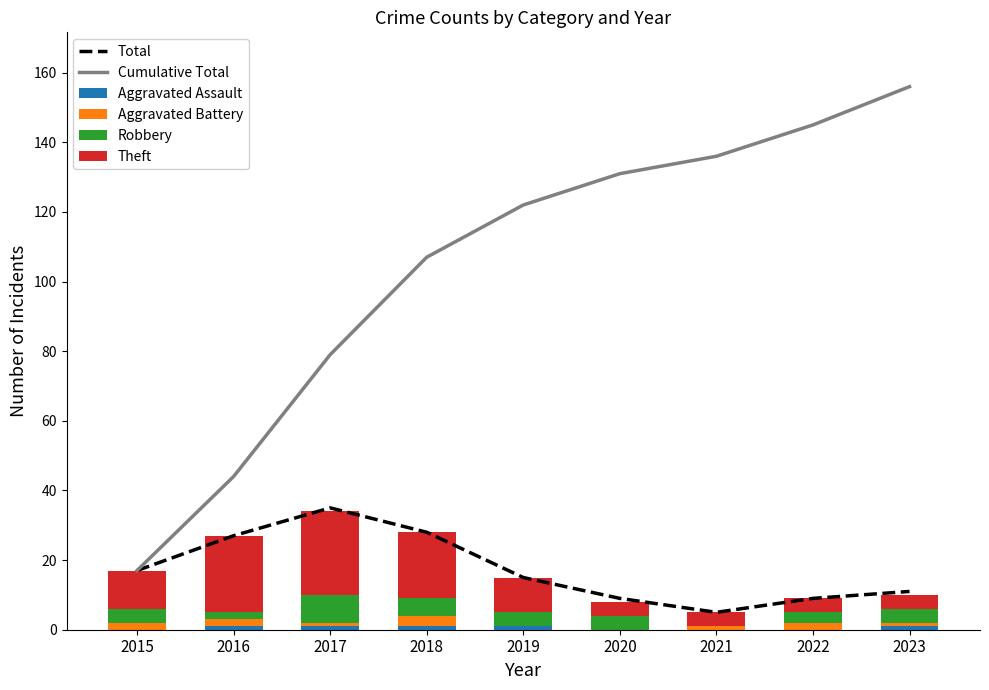

The Cumulative Total series shows 63 at 2019. True or false?

False